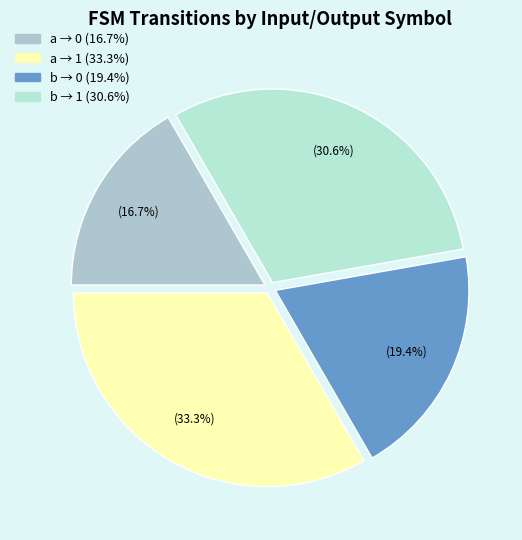

Is there a majority slice in this chart?

No